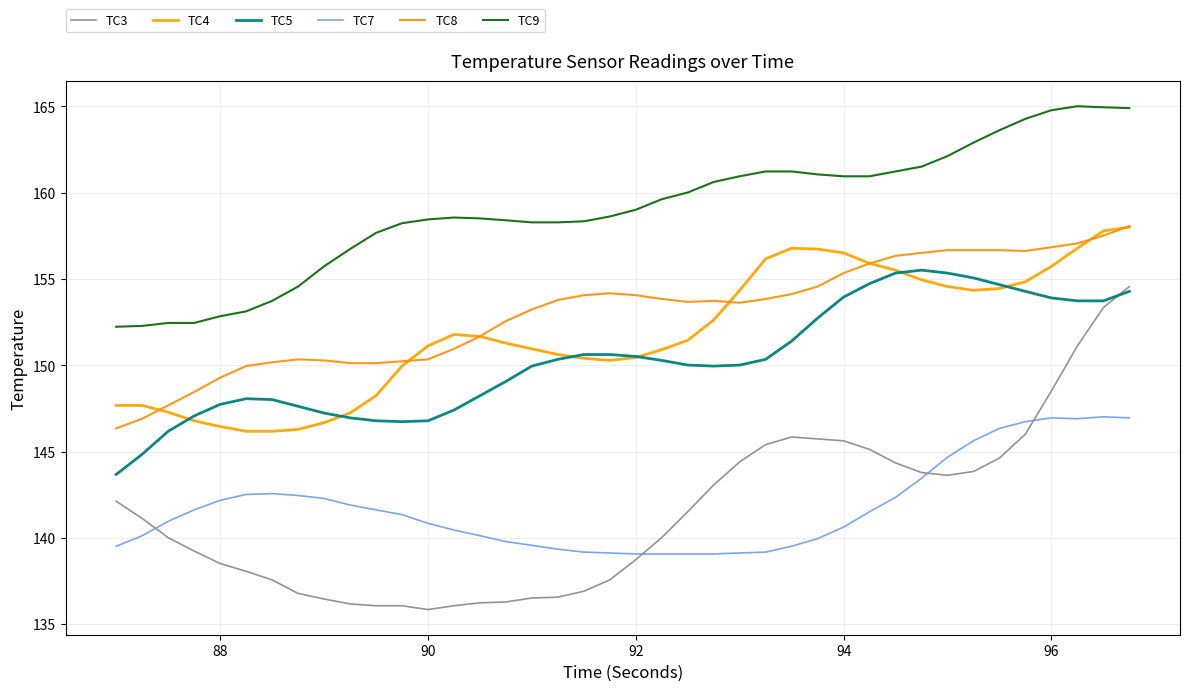

How many interior local peaks does the TC8 series have?

3